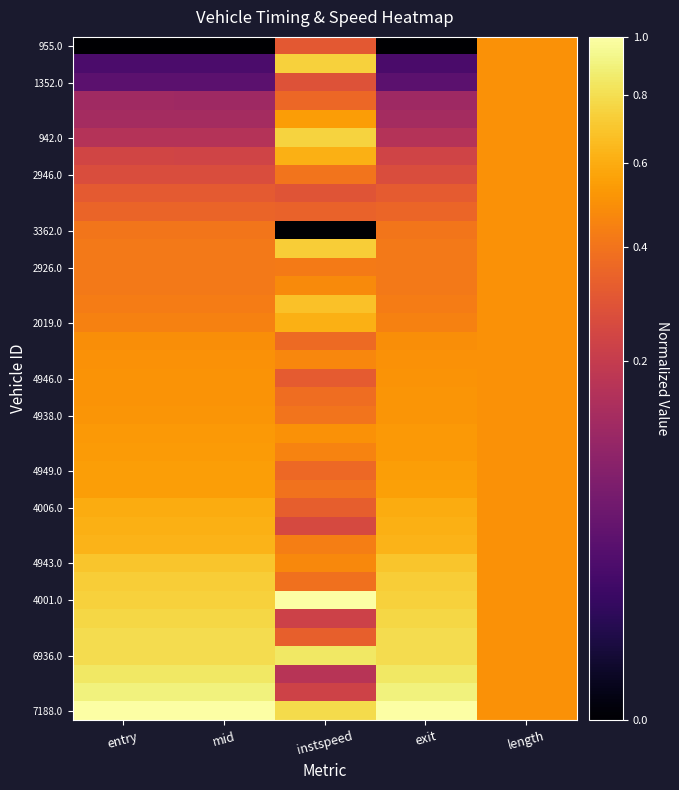

Which has a higher value, mid or length?

length